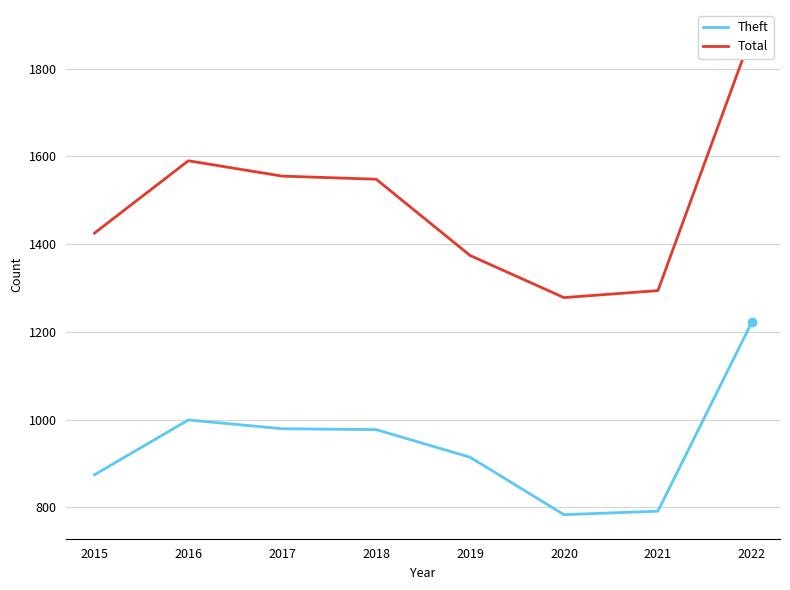

List the series in order of their overall mean, lowest first.

Theft, Total